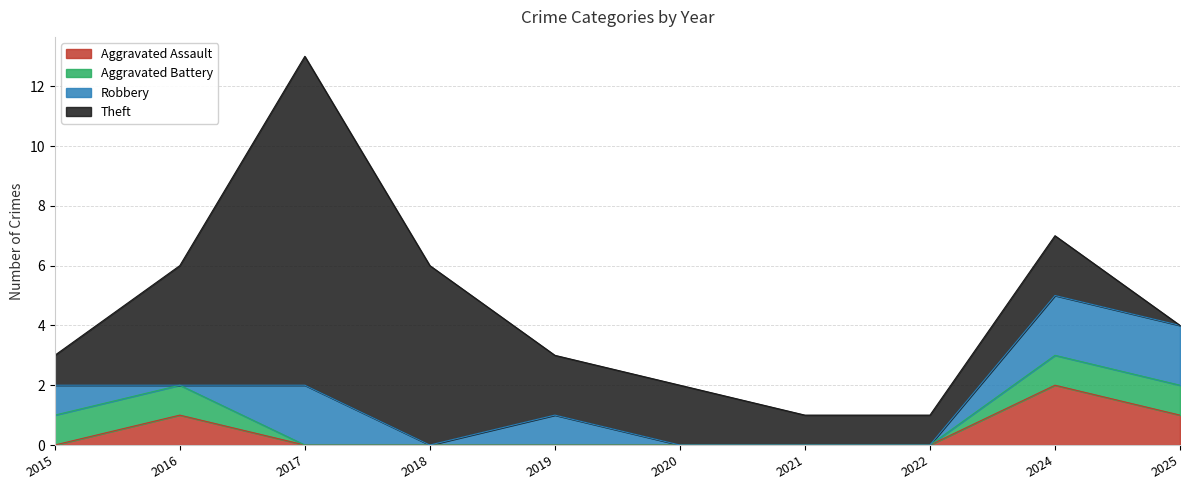

At how many categories does at least one series exceed 10?

1